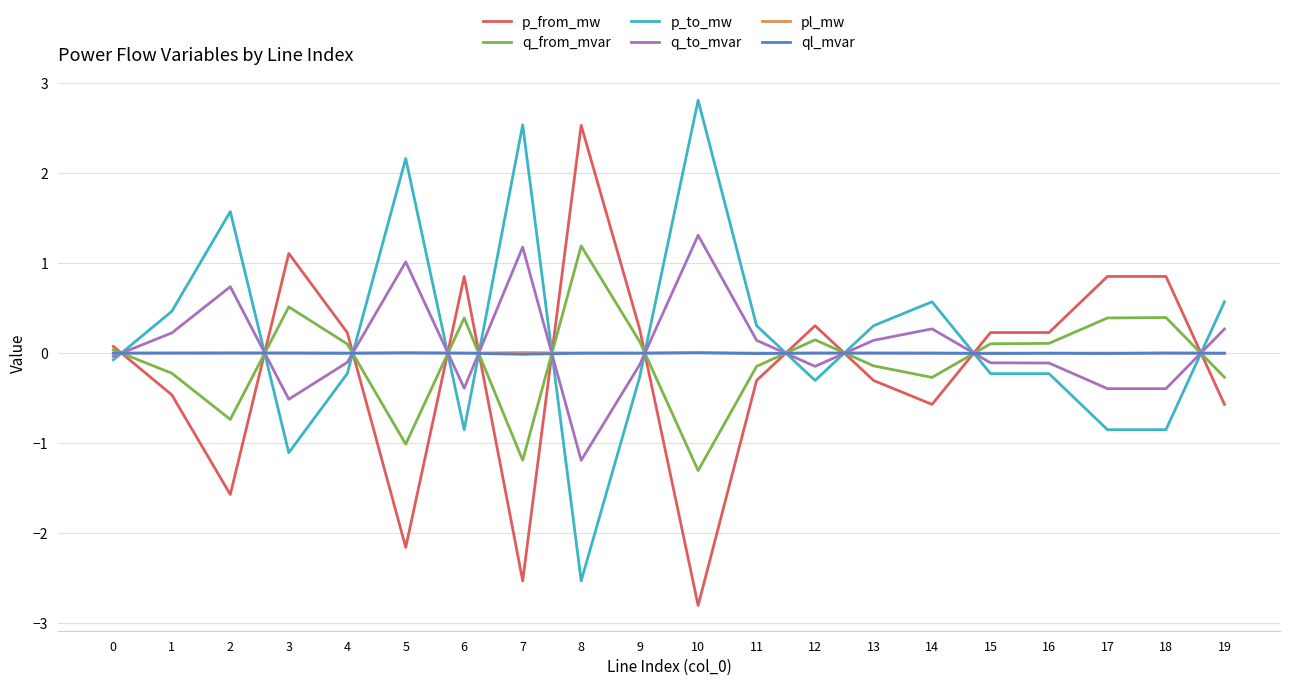

Count the number of categories in the chart.

20